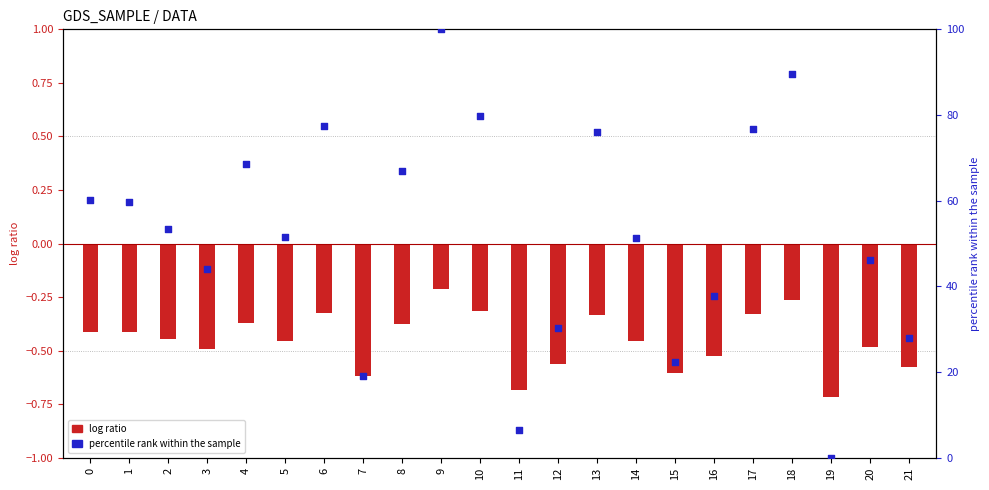

Is the value of col_1 at 18 greater than the value of percentile rank at 9?

No